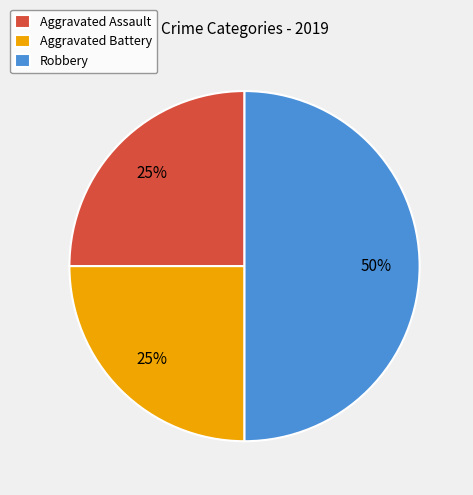

Combined, do Aggravated Assault and Robbery account for over 50%?

Yes